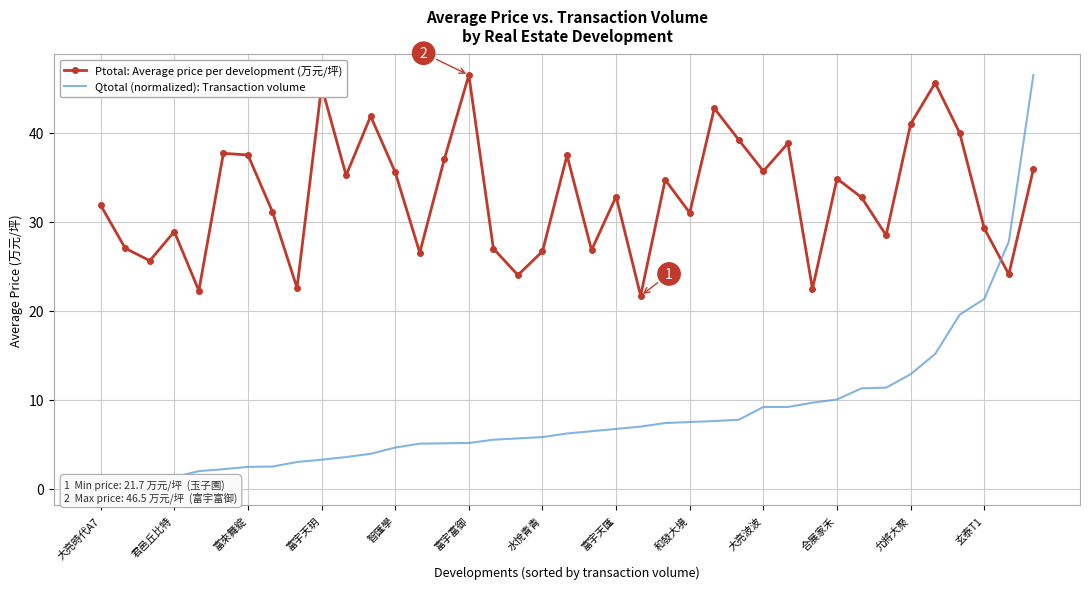

At which category does Ptotal: Average price per development (万元/坪) reach its first local peak?

君邑丘比特